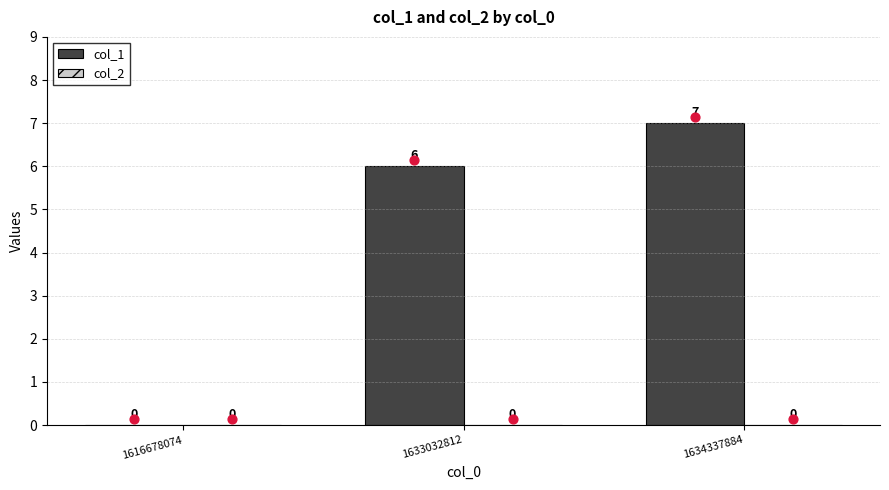

Is the value of col_1 at 1633032812 greater than the value of col_2 at 1616678074?

Yes